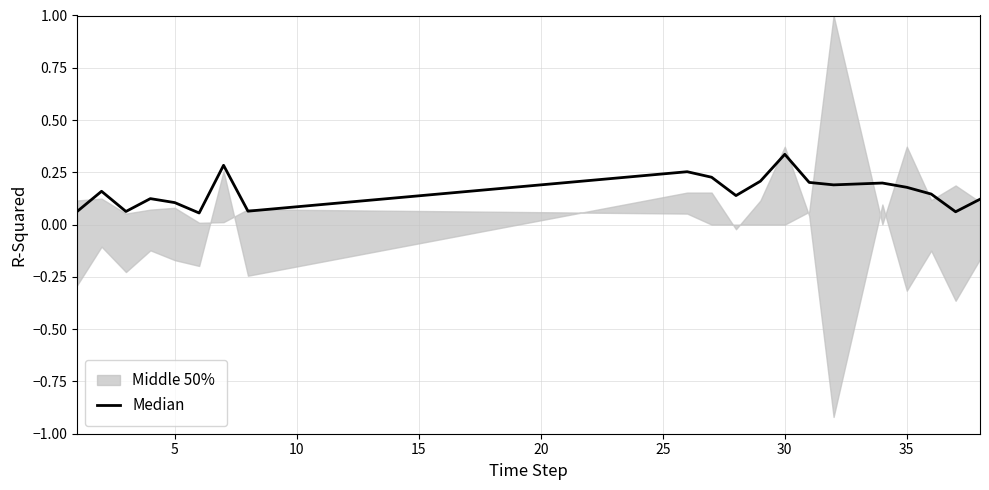

What is the average value?

0.2